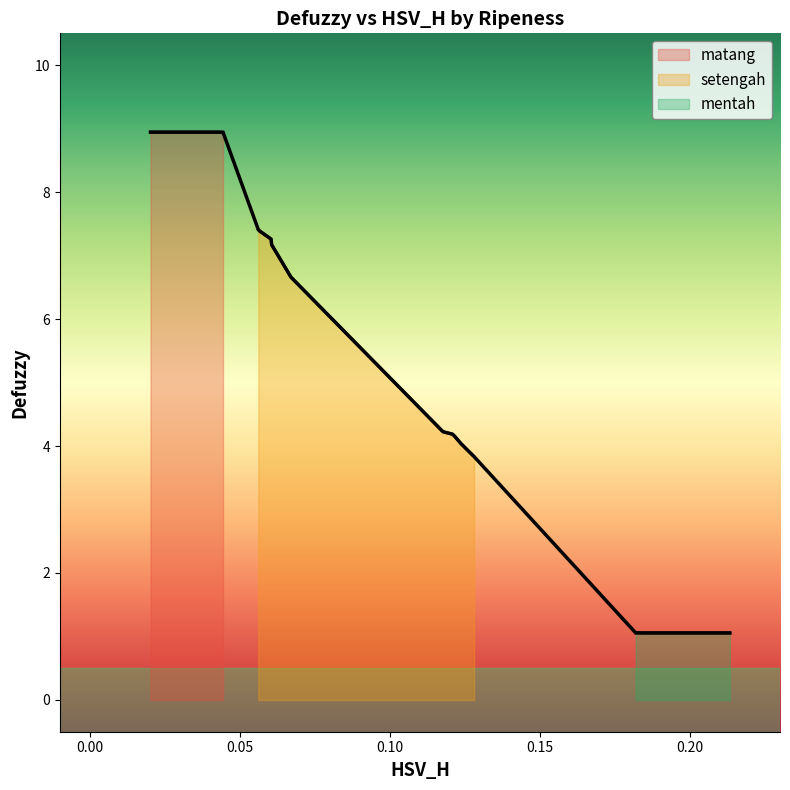

Does the chart have visible grid lines?

No